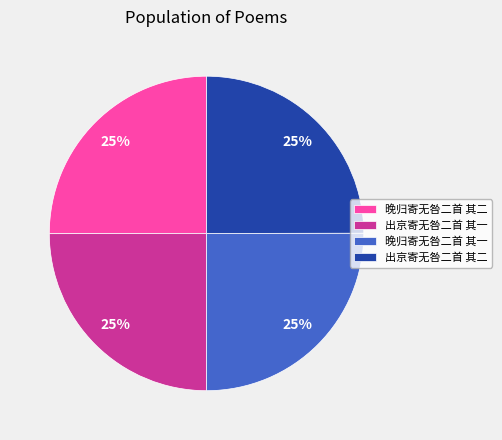

To the nearest percent, what percentage of the pie is 晚归寄无咎二首 其一?

25%